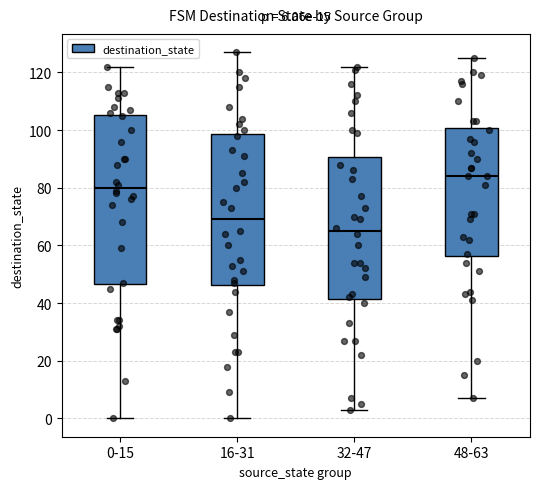

Comparing the boxes themselves (not the whiskers), which one is the tallest?

0-15